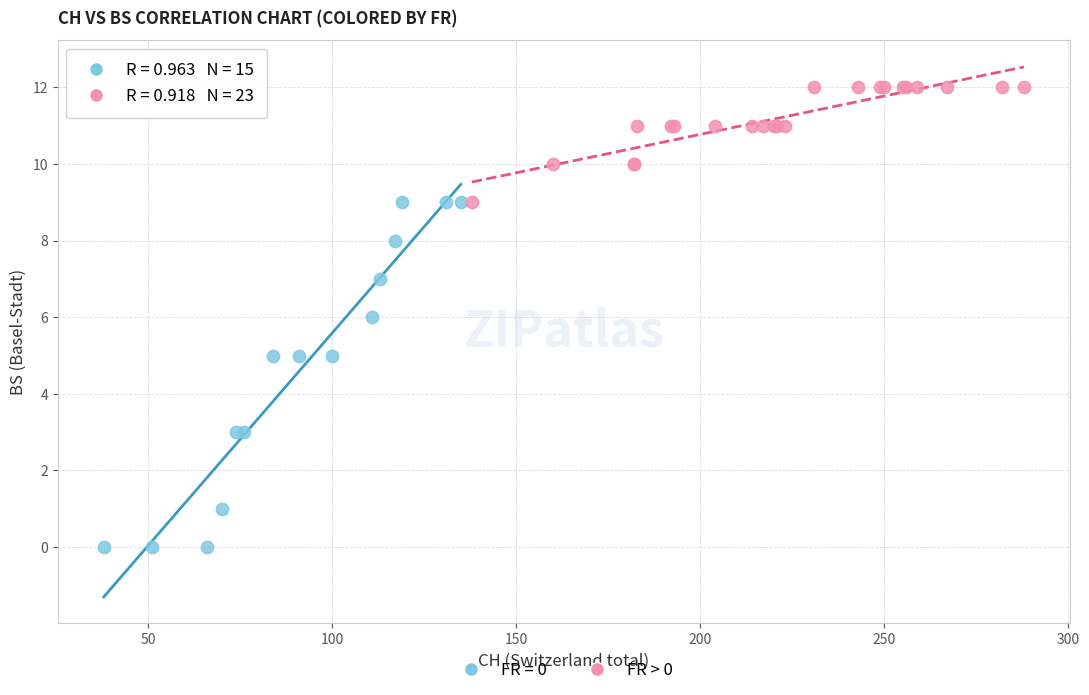

Which series has the largest Y range (max minus min)?

FR = 0